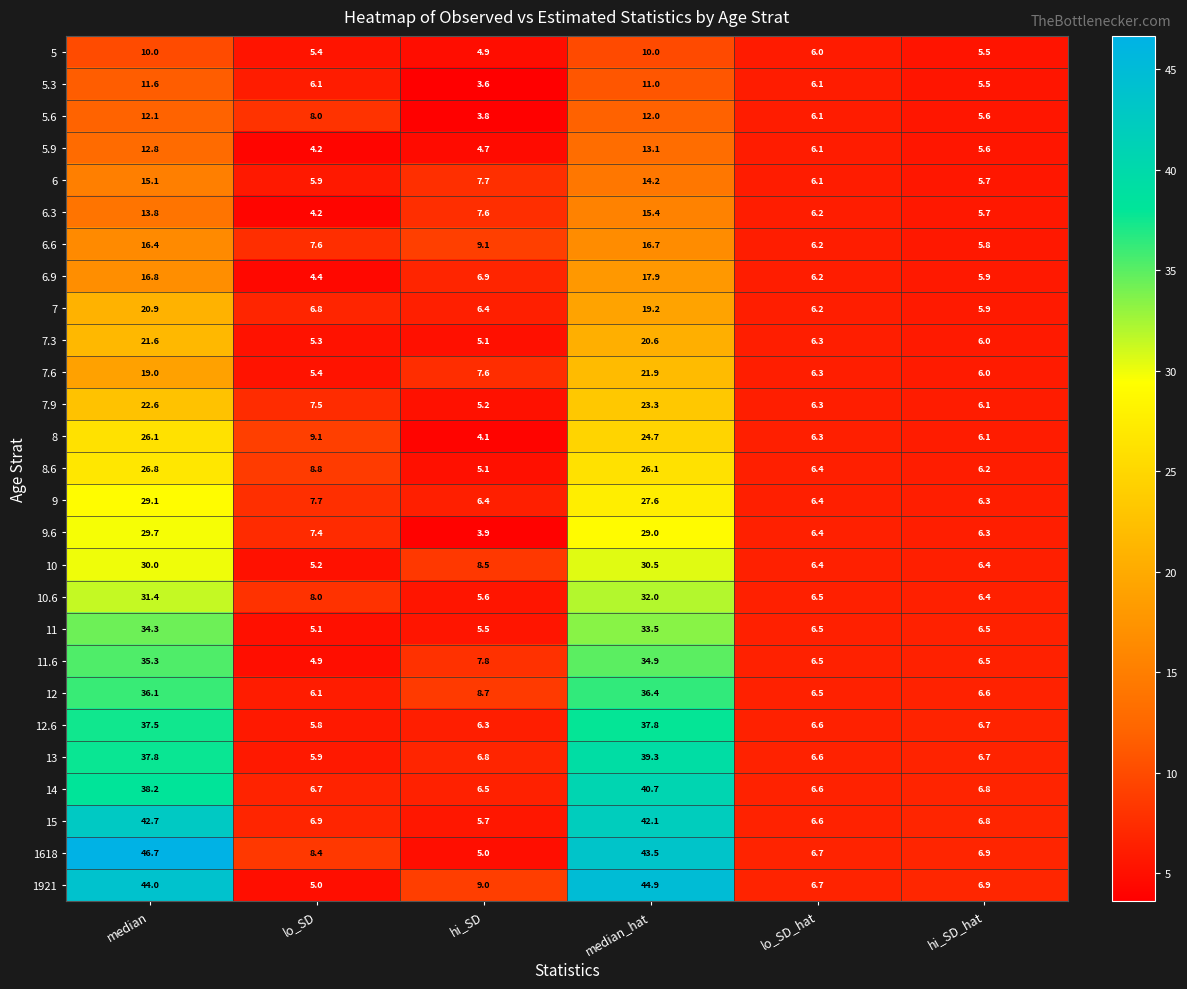

What is the total value across all series at hi_SD?

167.5